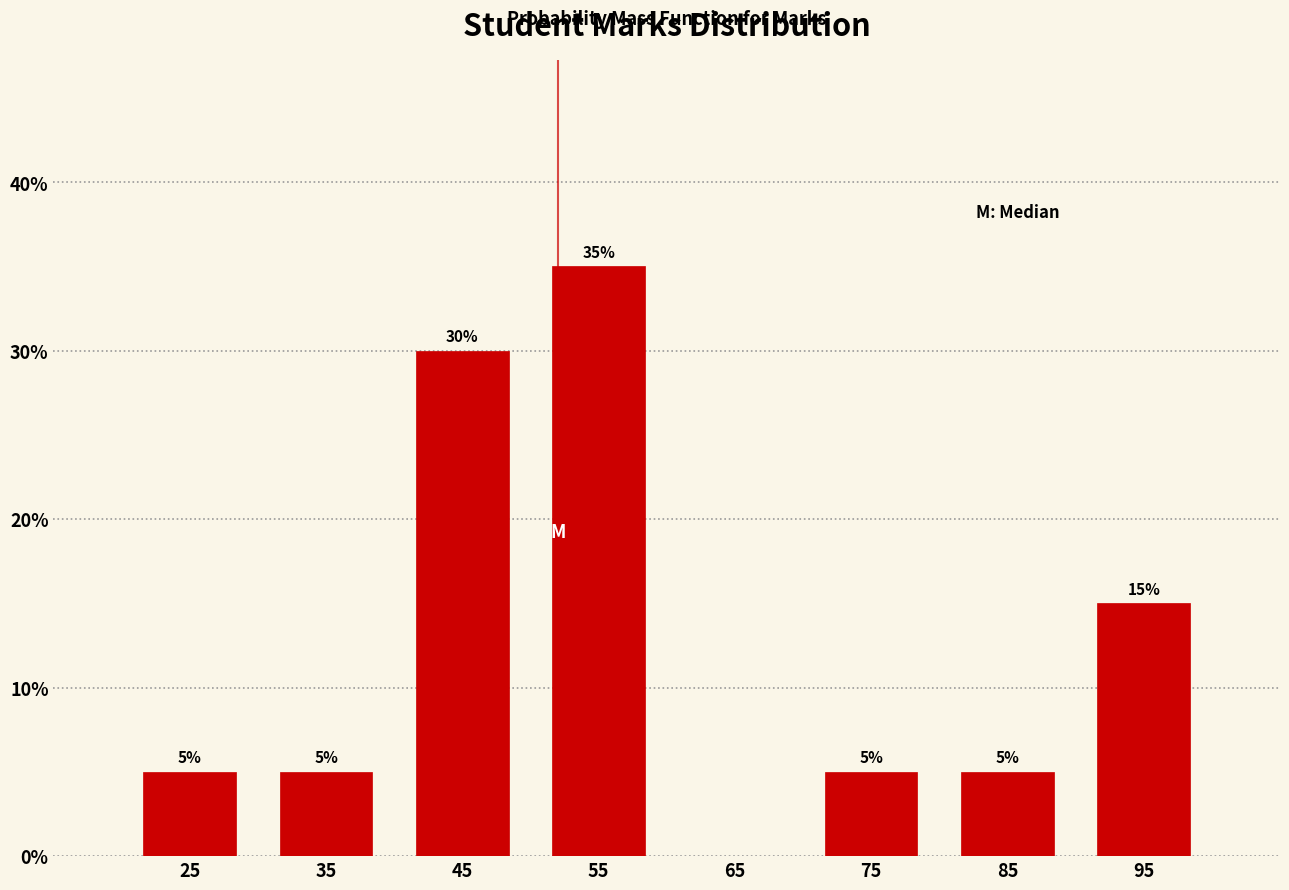

Over which range of the x-axis is the bar tallest?

50 to 60